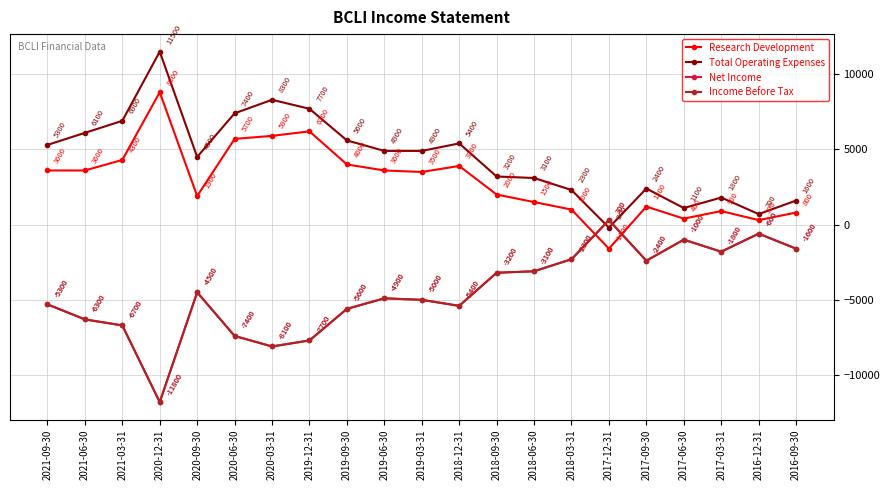

Reading right to left, what are all the values shown in this chart?

Research Development: 800	300	900	400	1200	-1600	1000	1500	2000	3900	3500	3600	4000	6200	5900	5700	1900	8800	4300	3600	3600
Total Operating Expenses: 1600	700	1800	1100	2400	-200	2300	3100	3200	5400	4900	4900	5600	7700	8300	7400	4500	11500	6900	6100	5300
Net Income: -1600	-600	-1800	-1000	-2400	300	-2300	-3100	-3200	-5400	-5000	-4900	-5600	-7700	-8100	-7400	-4500	-11800	-6700	-6300	-5300
Income Before Tax: -1600	-600	-1800	-1000	-2400	300	-2300	-3100	-3200	-5400	-5000	-4900	-5600	-7700	-8100	-7400	-4500	-11800	-6700	-6300	-5300